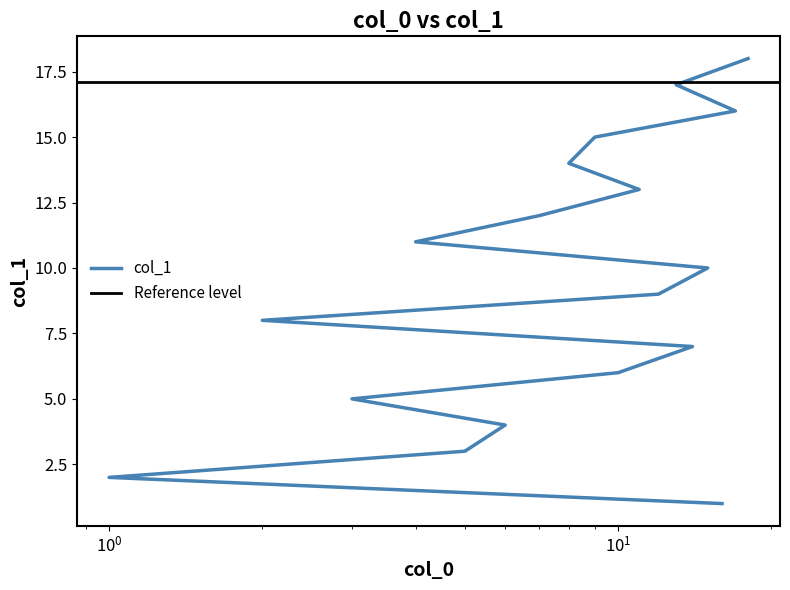

Is it true that the value at 9 is 15?

True